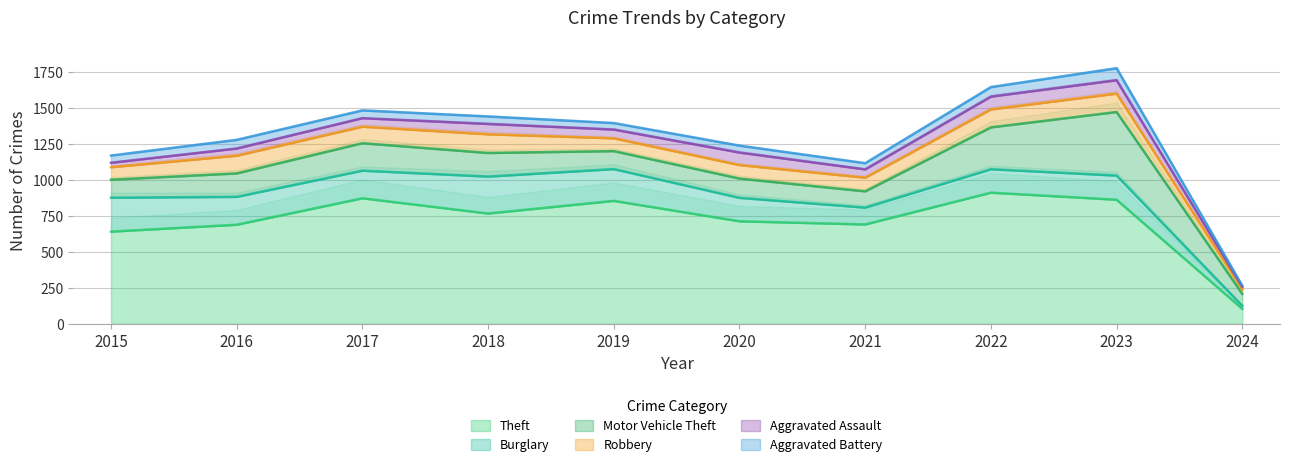

Does the chart have visible grid lines?

Yes